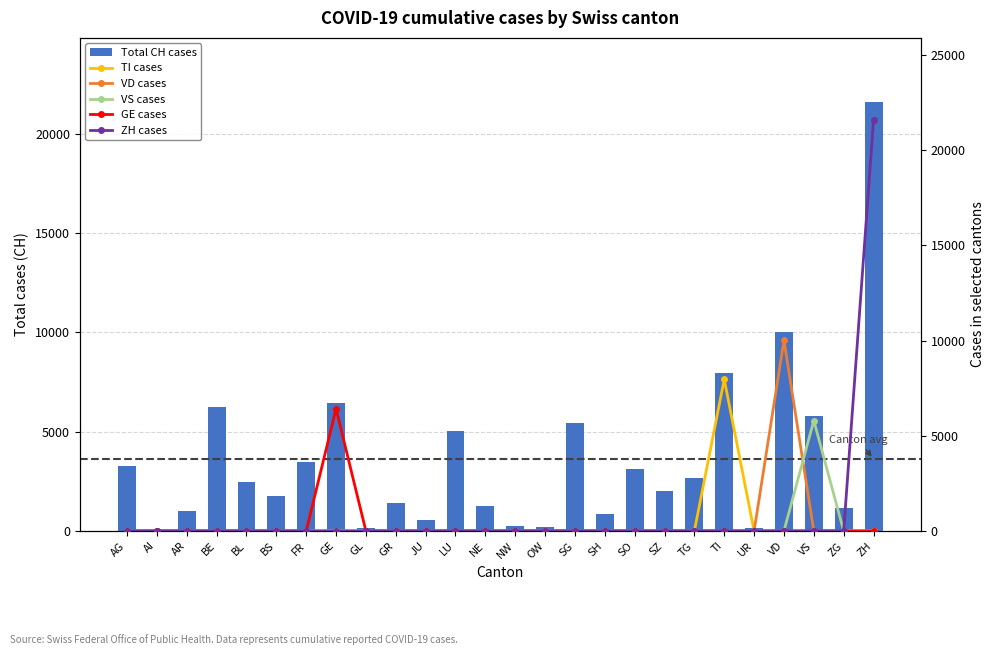

Which has a higher value, SO or BE?

BE